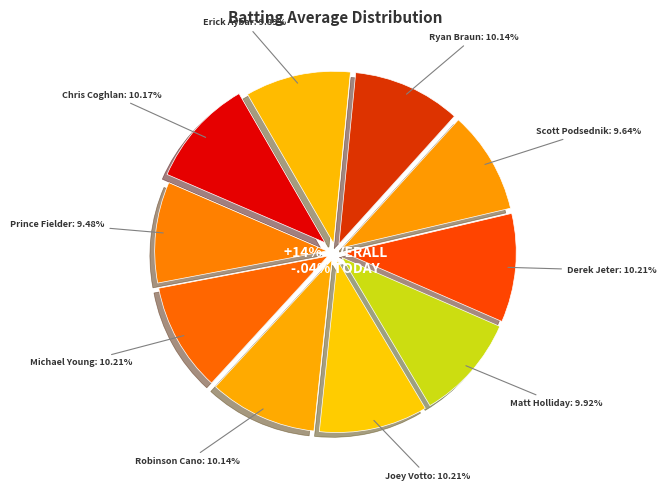

To the nearest percent, what is the average slice percentage?

10%